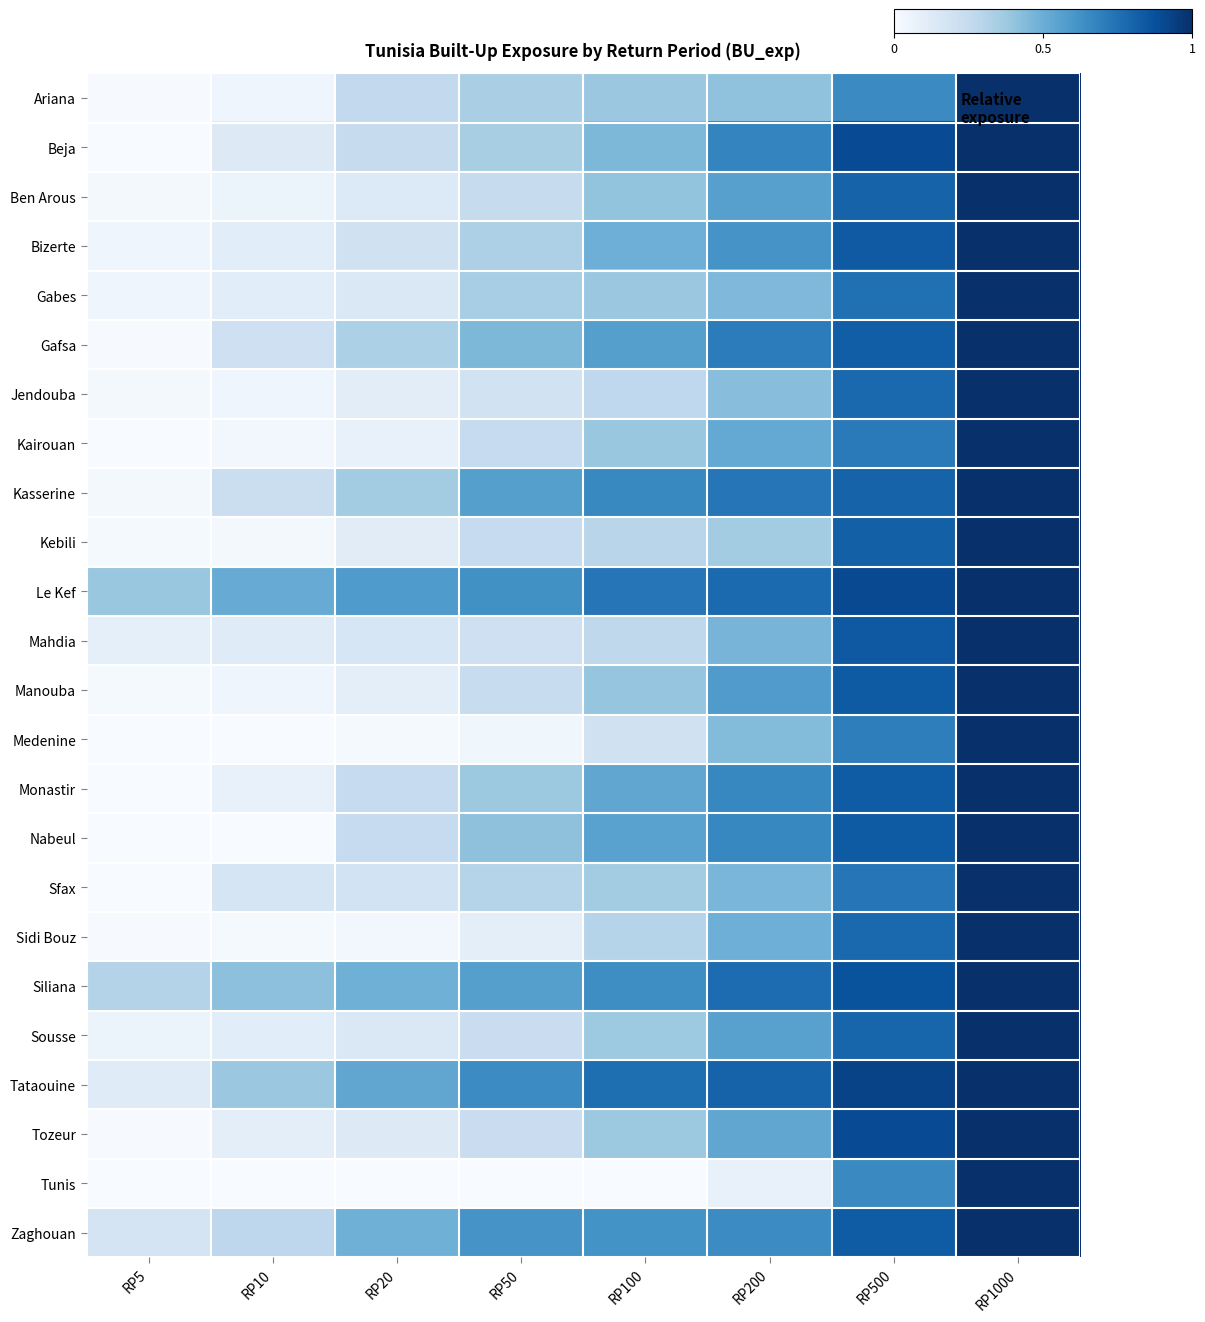

What is the total value across all series at RP20?

5.3